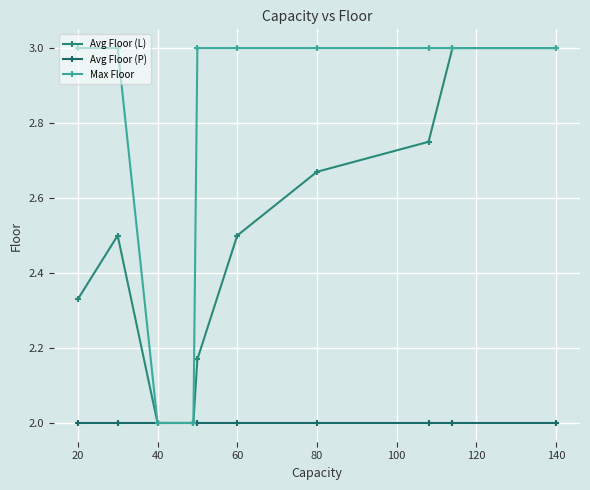

What is the difference between the second highest and second lowest values in the Avg Floor (L) series?

1.0